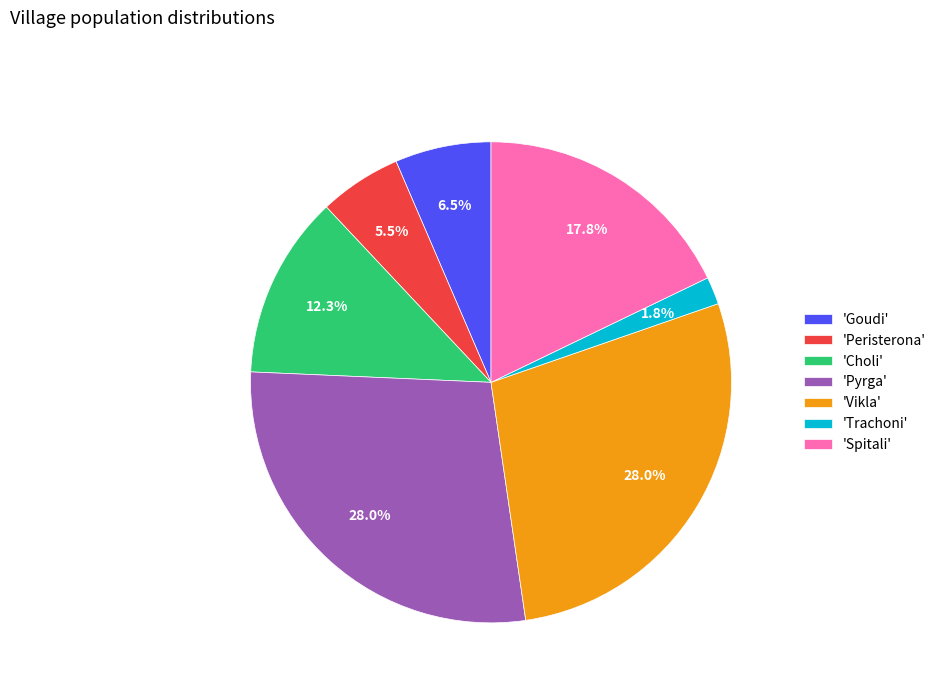

To the nearest percent, what is the difference between the largest and smallest slice percentages?

26%